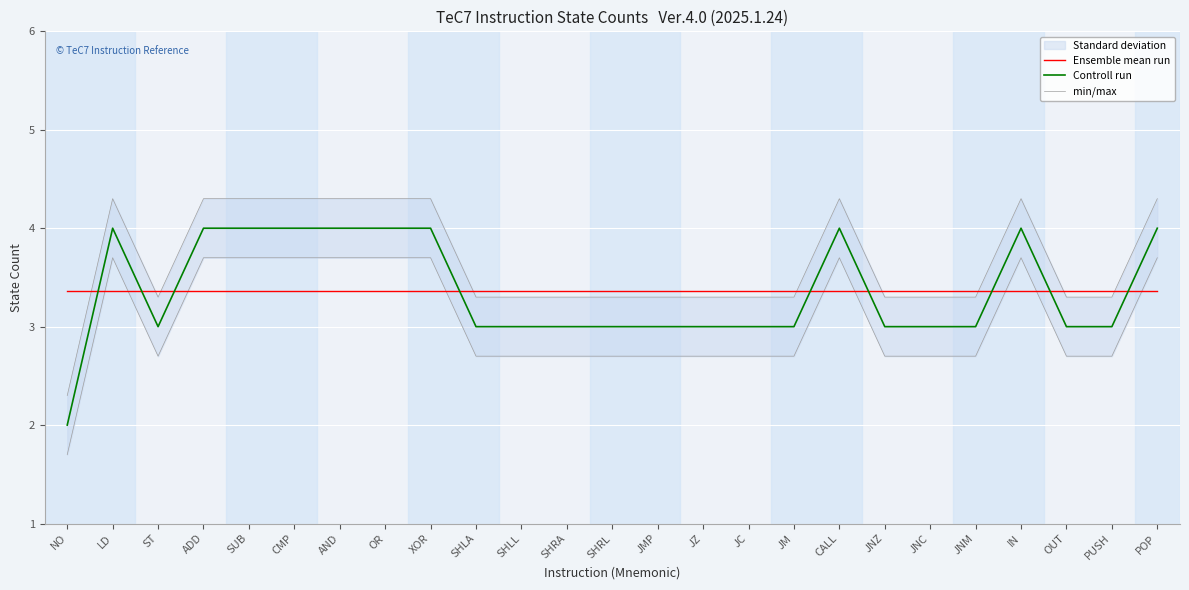

What position from the left is OUT?

23